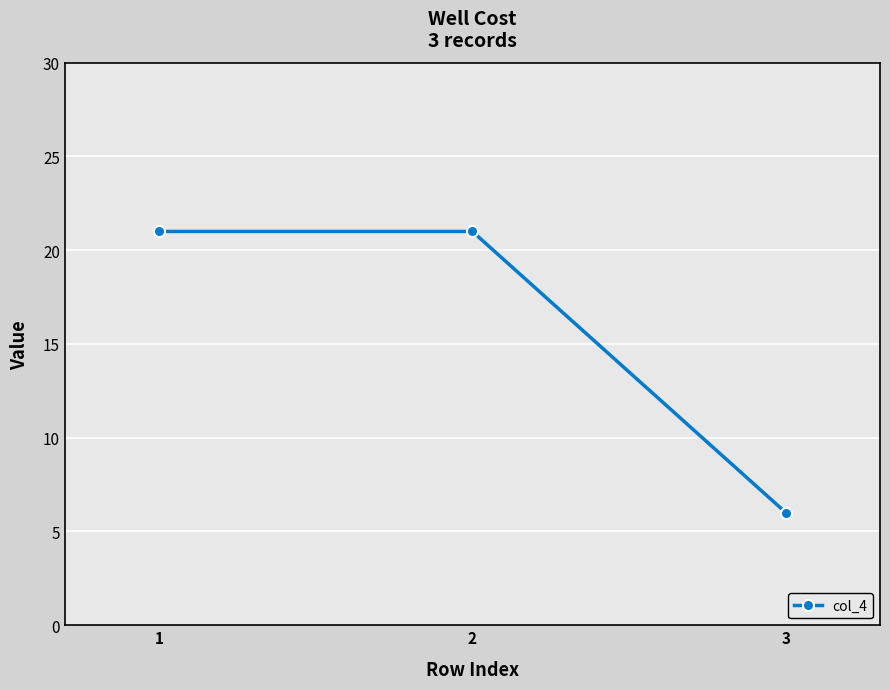

What is the change in value from 1 to 3?

-15